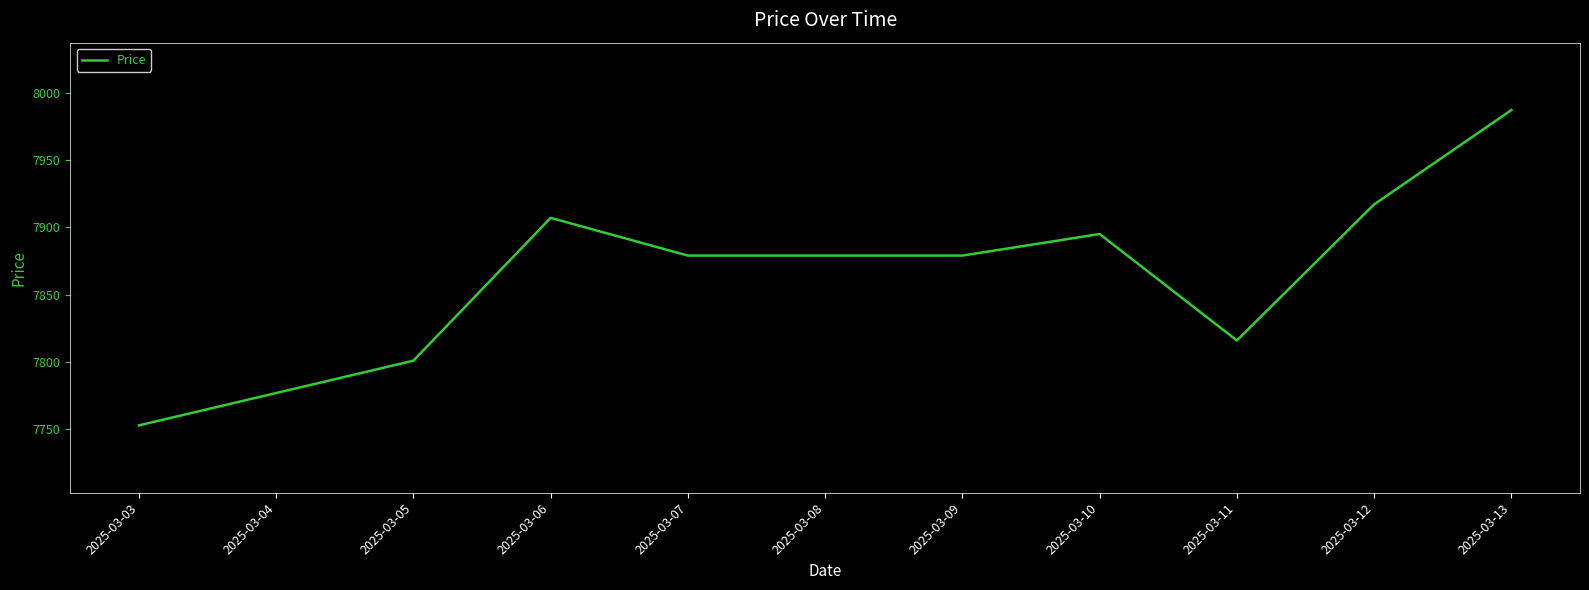

Which category has the highest value across all series?

2025-03-13